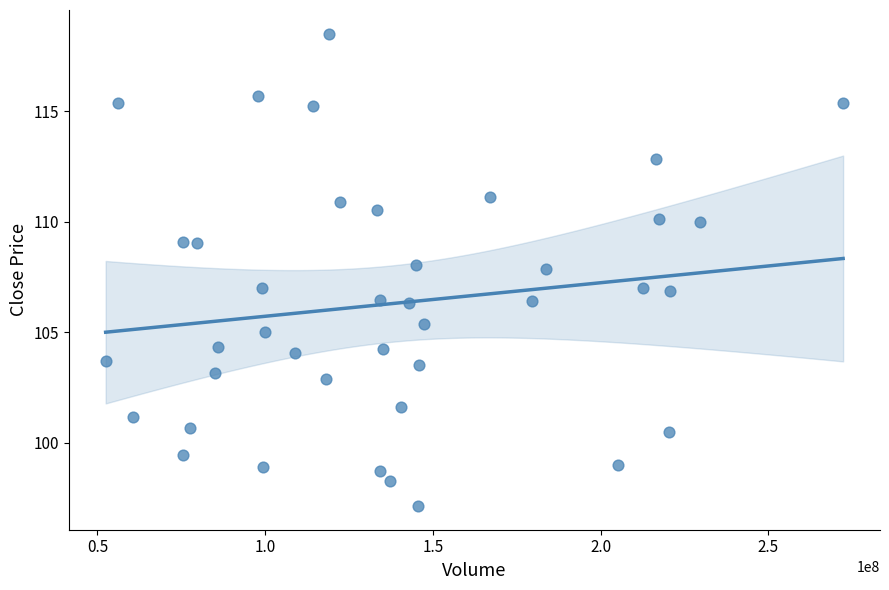

What is the range of Y values (max minus min)?

21.4